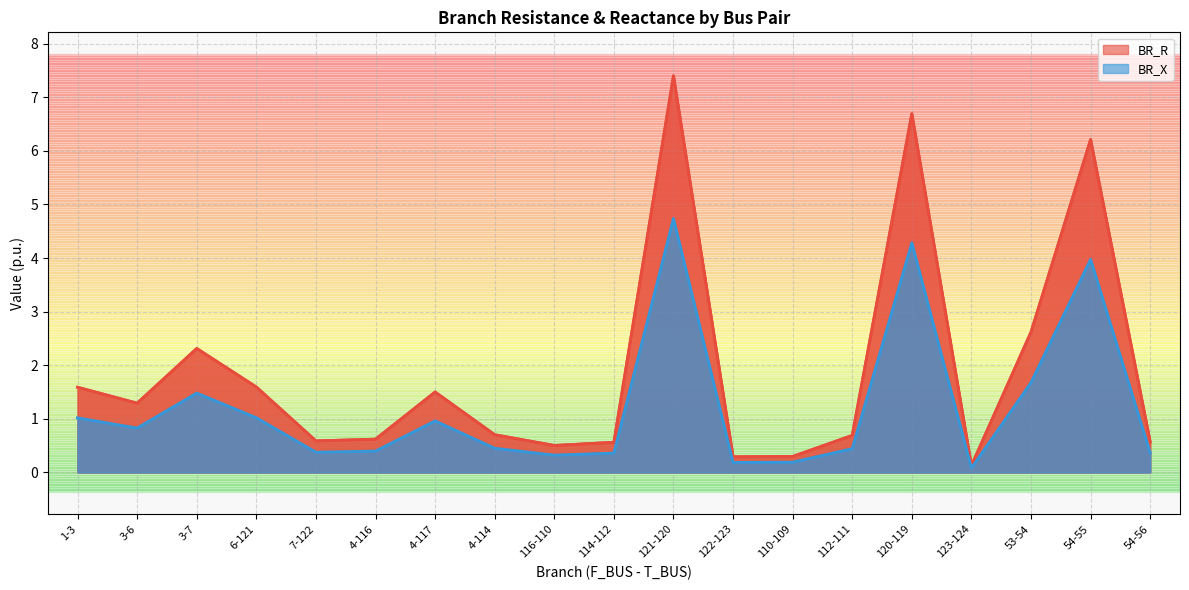

True or false: BR_R and BR_X cross at least once.

False